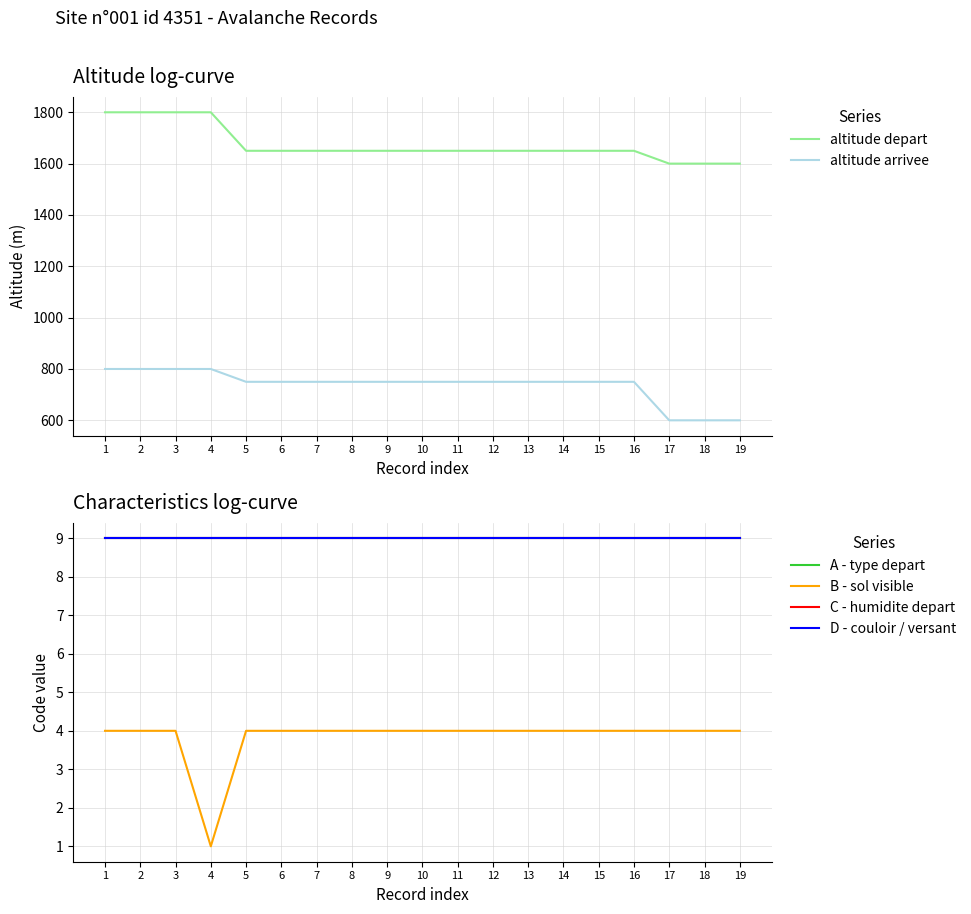

True or false: B - sol visible and A - type depart intersect in this chart.

False